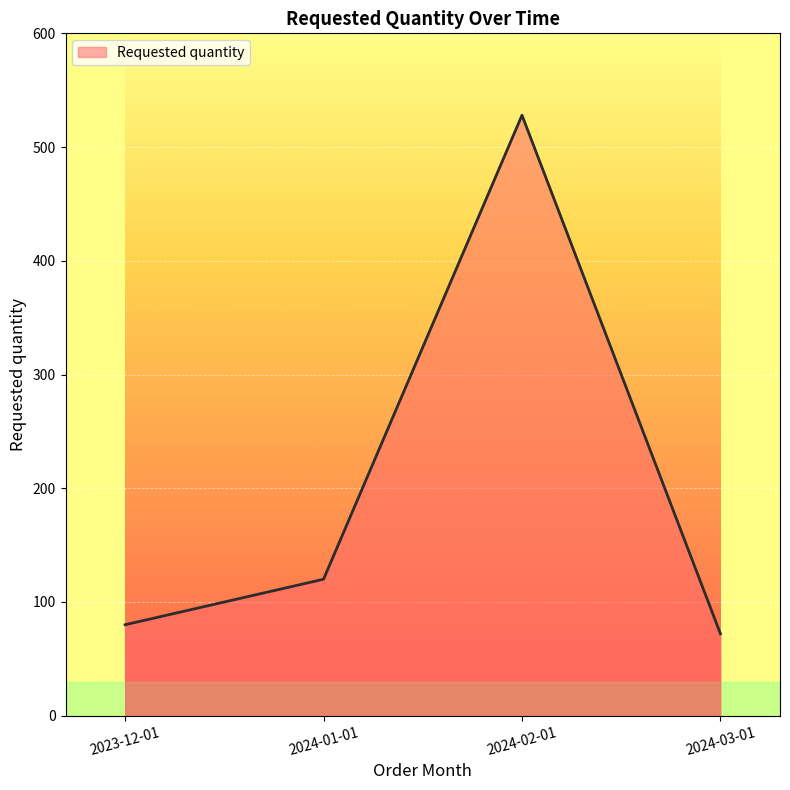

Where is the first local maximum?

2024-02-01